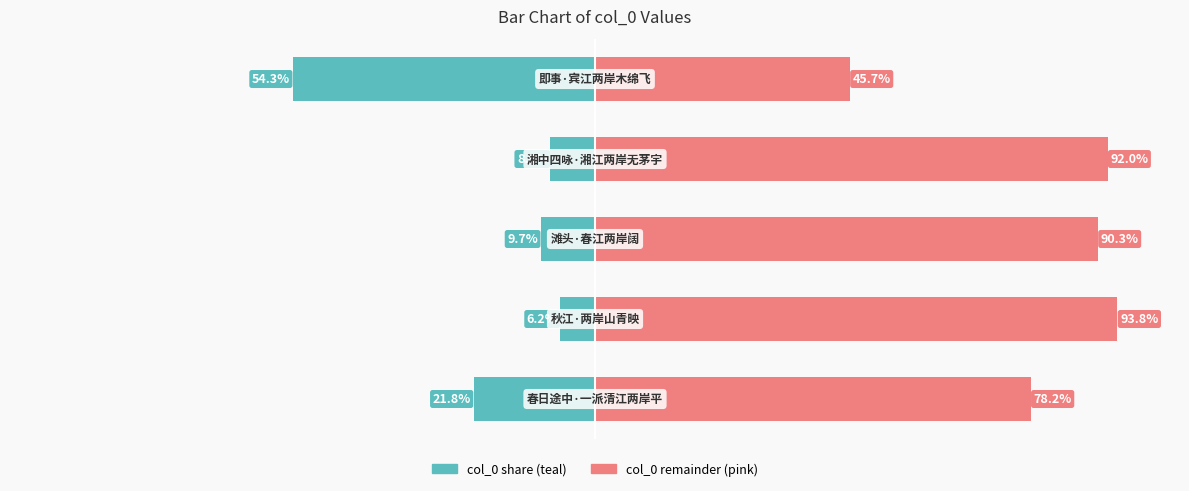

Reading right to left, what are all the values shown in this chart?

col_0 (left): 4=-54.3	3=-8.0	2=-9.7	1=-6.2	0=-21.8
col_0 (right): 4=45.7	3=92.0	2=90.3	1=93.8	0=78.2